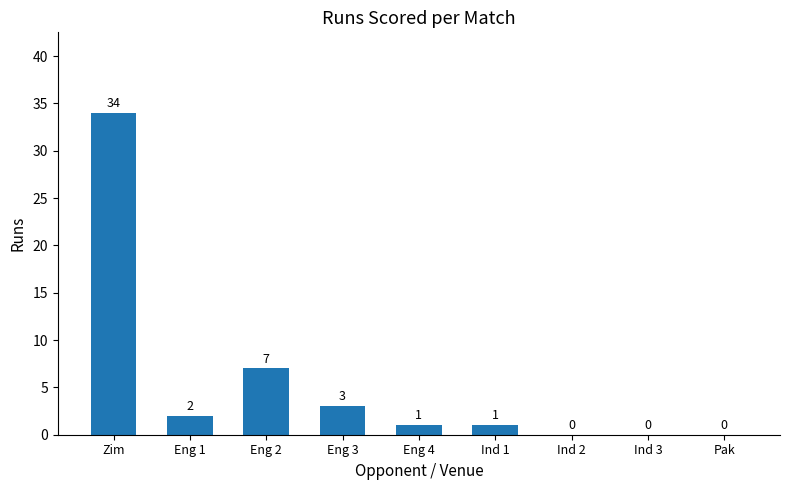

Approximately how many times larger is the value at Eng 1 compared to Eng 4?

2.0